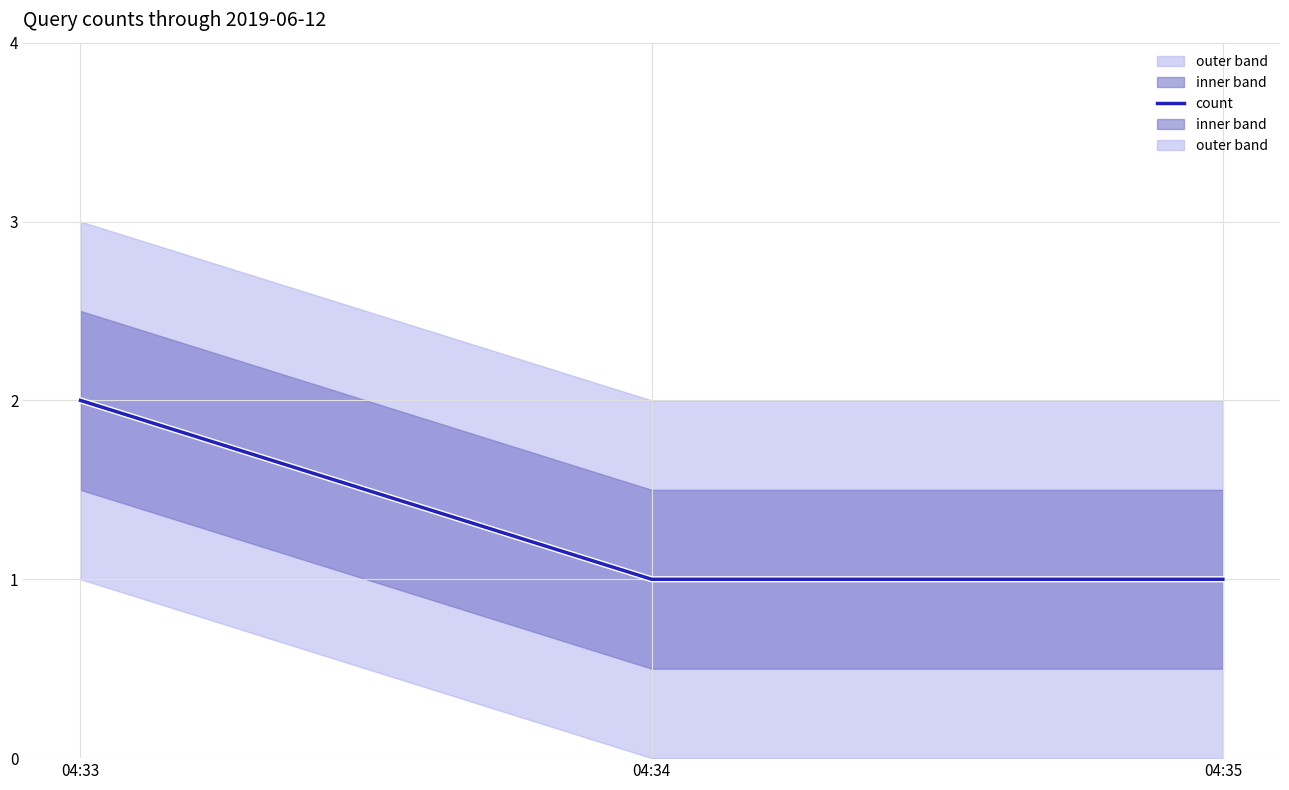

How many data points does each series have?

3